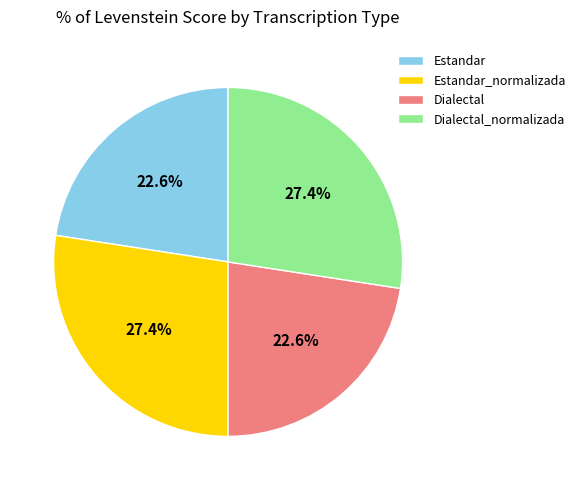

Approximately how many times larger is the value at Estandar_normalizada compared to Dialectal_normalizada?

1.0